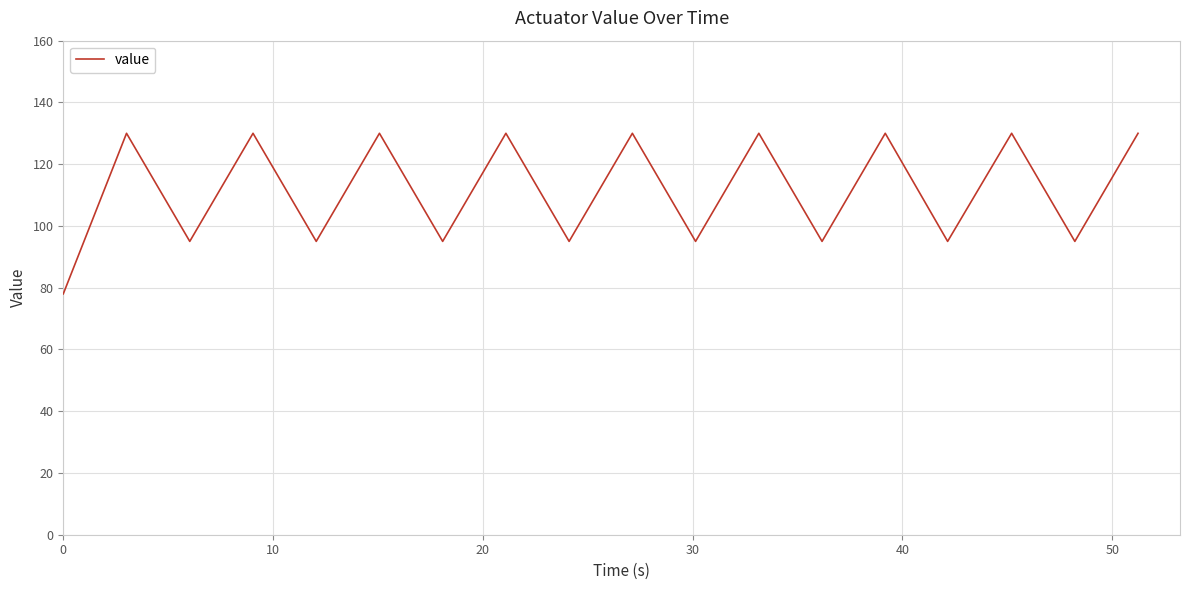

What is the minimum value shown in the chart?

78